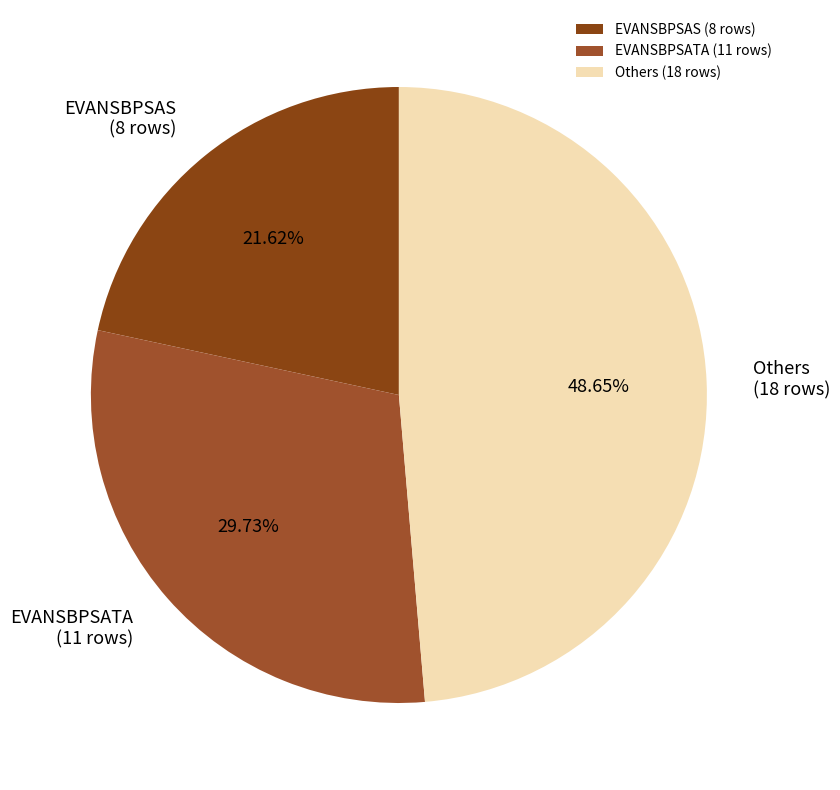

Approximately how many times larger is the value at Others (18 rows) compared to EVANSBPSATA (11 rows)?

1.6